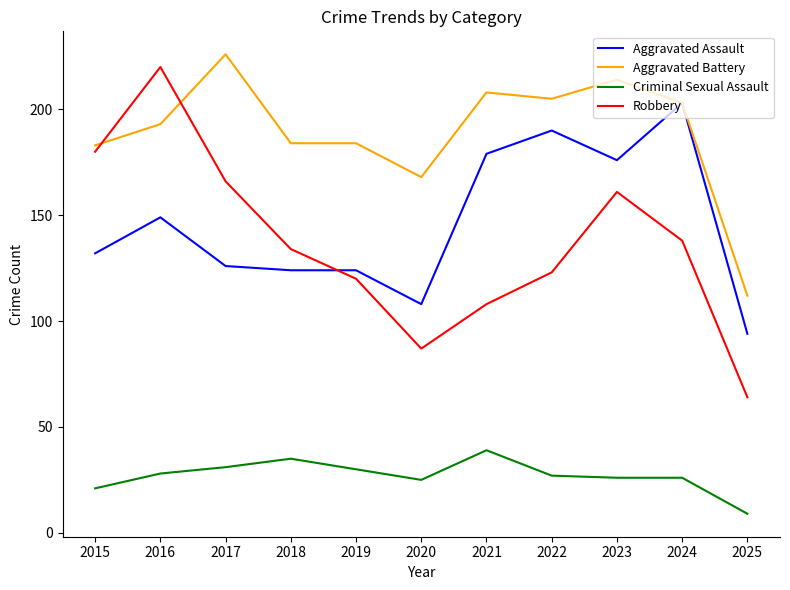

What is the difference between the Criminal Sexual Assault values at 2023 and 2022?

1